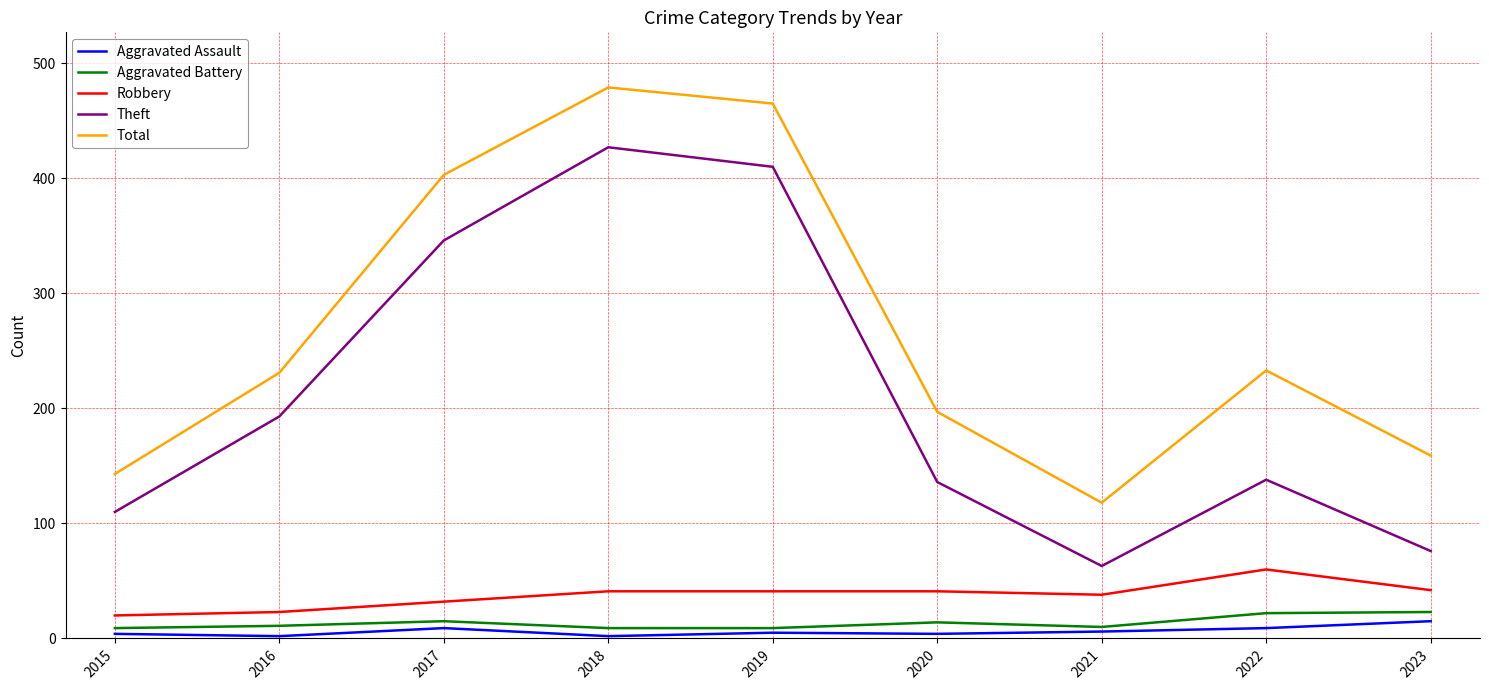

Where is Theft nearest to the value 245?

2016